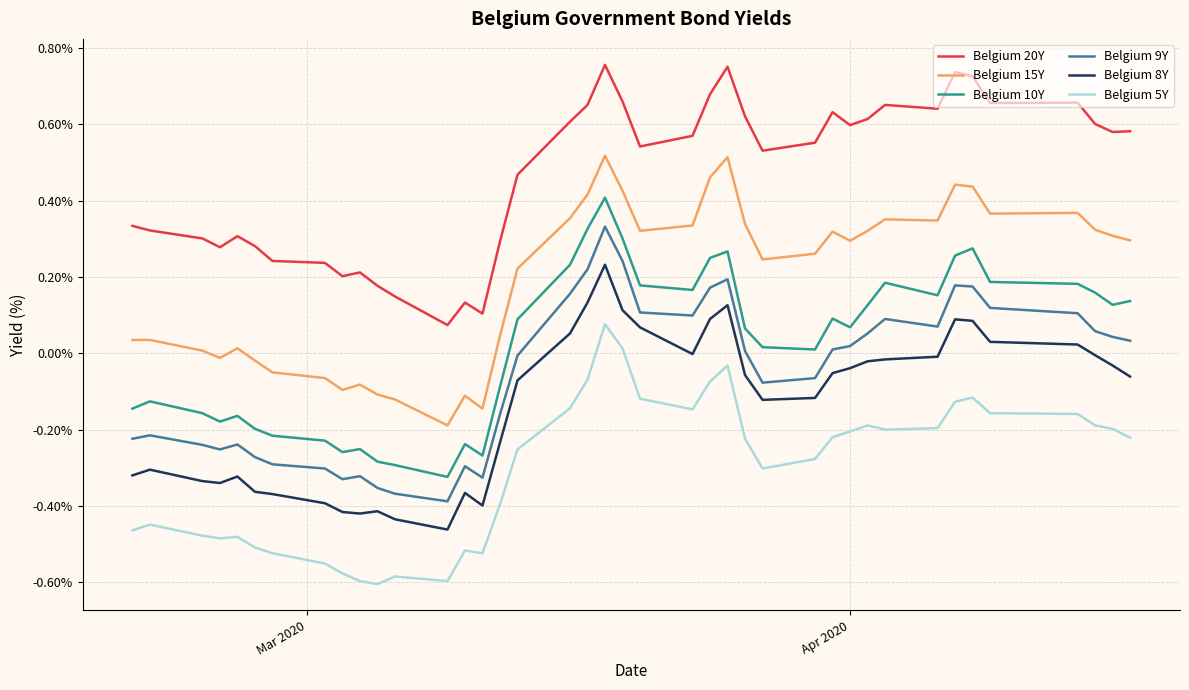

Which series has the largest total across all categories?

Belgium 20Y